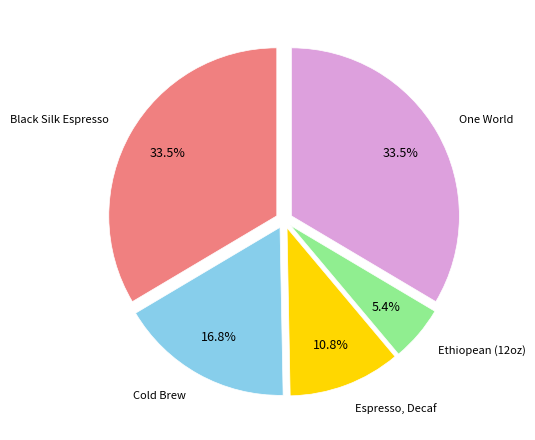

Is there a majority slice in this chart?

No